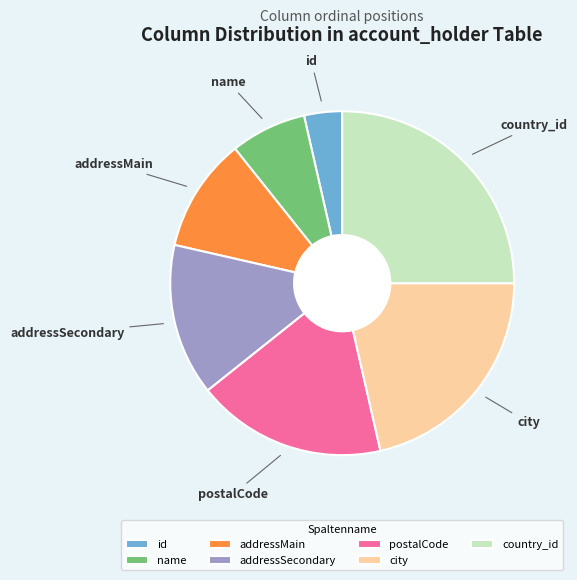

Is city the majority of the pie?

No